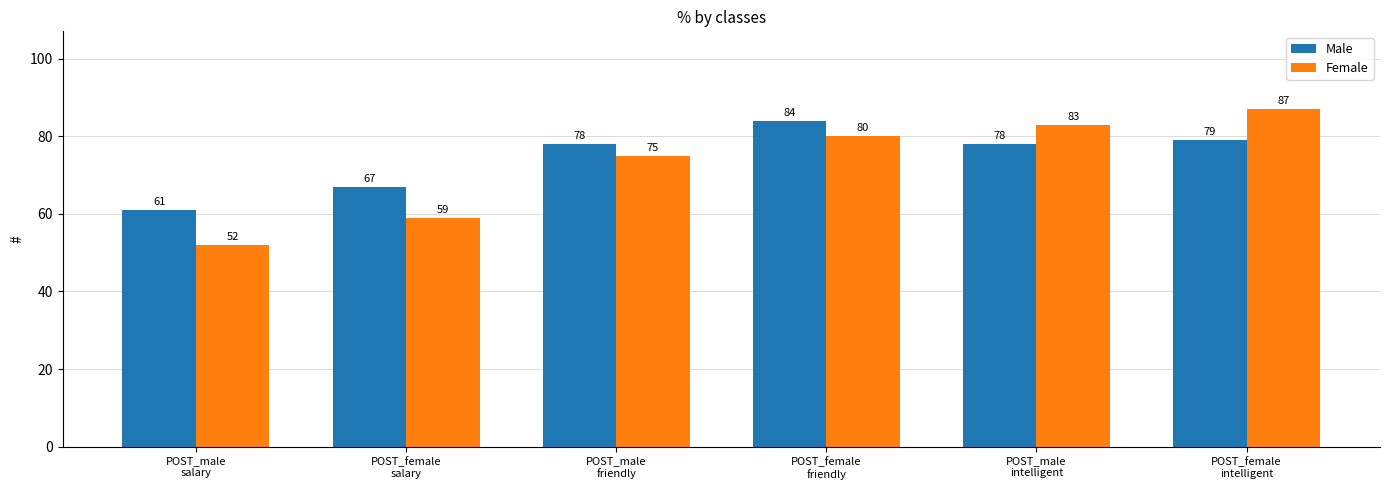

What is the label of the 5th bar from the right?

POST_female
salary